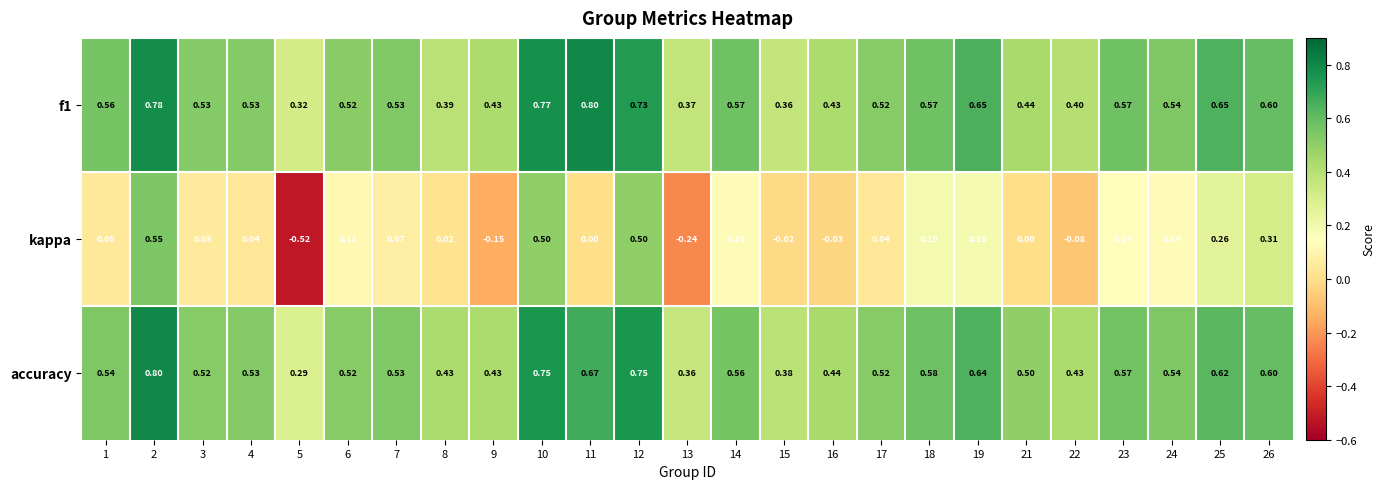

Which series has the widest spread of values?

kappa